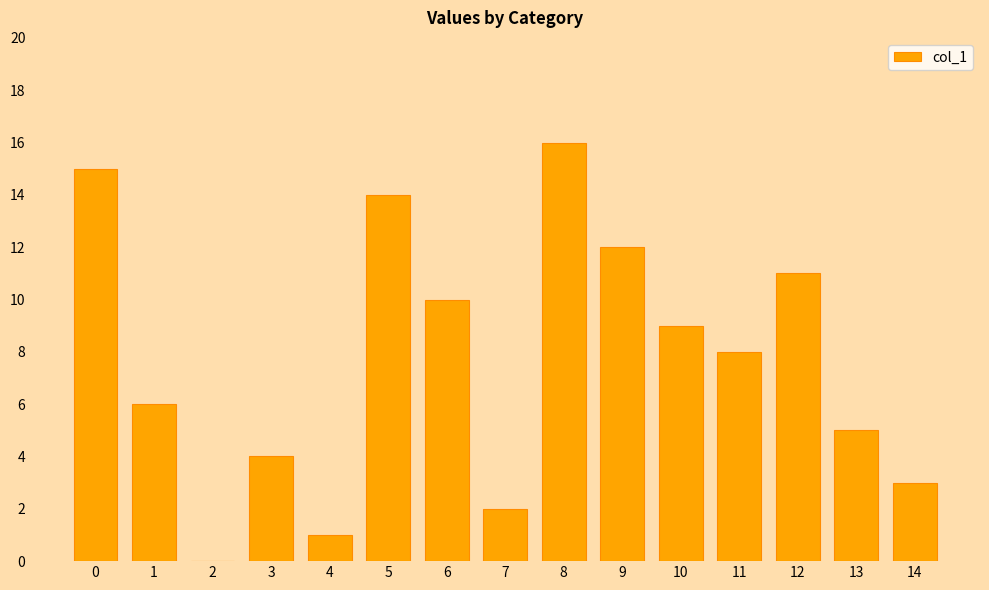

What value does the data have at 4?

1